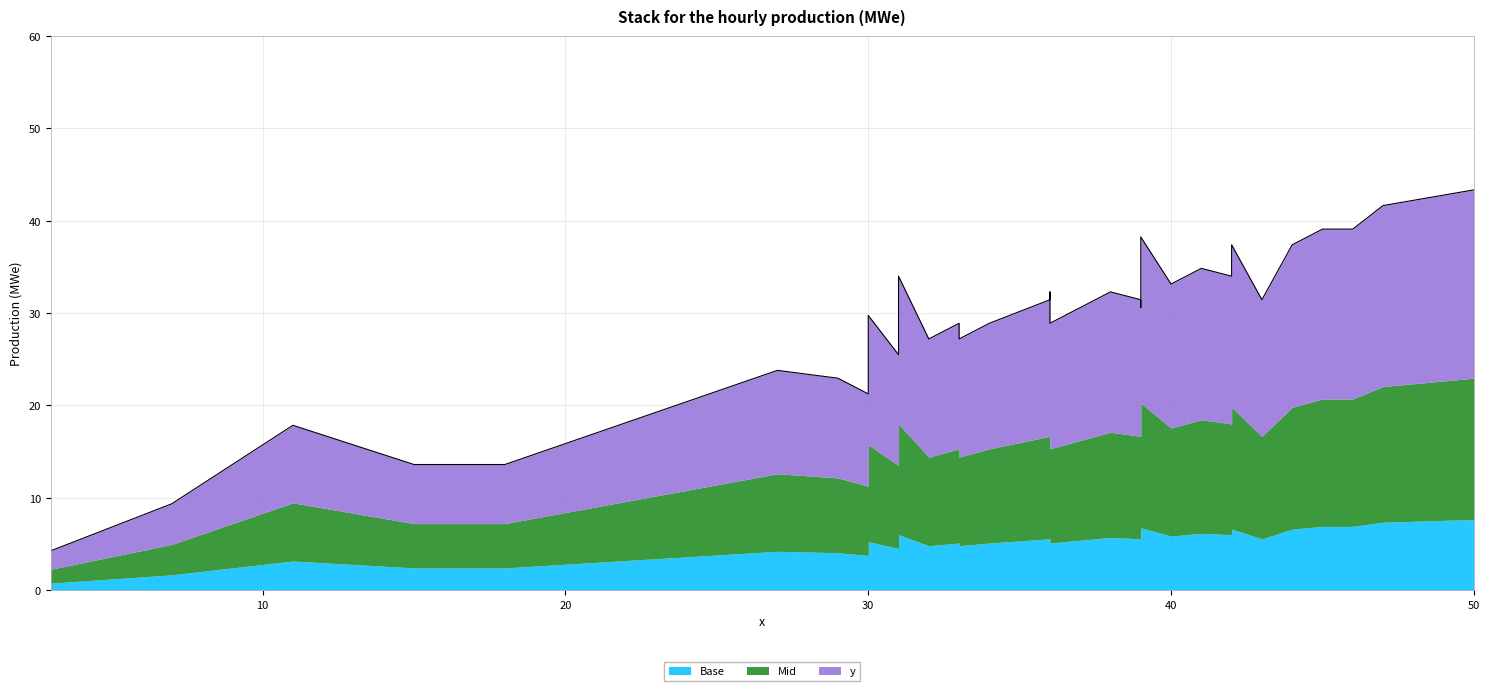

Does the chart display data point markers on the line(s)?

No